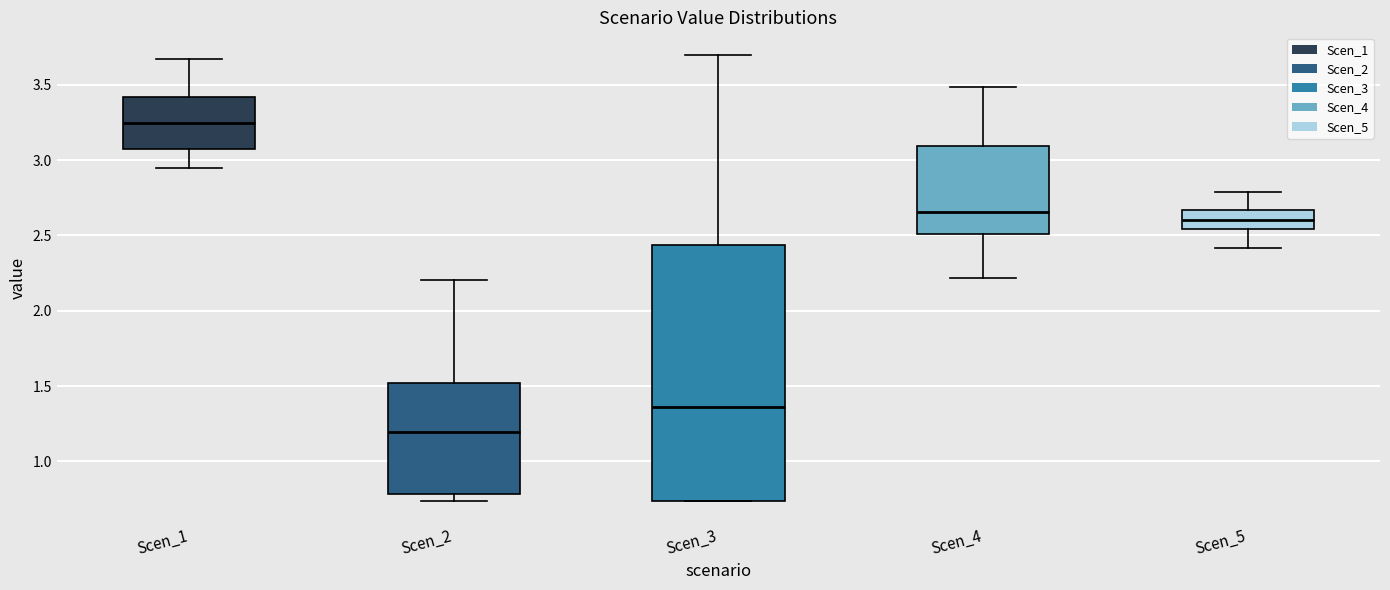

Reading left to right, read every box against the y-axis: the position of its median line, the range the box covers, and the ends of its whiskers. The values are not printed on the chart, so give them approximately, as read against the axis.

Scen_1: median 3.25, box 3.05 to 3.40, whiskers 2.95 to 3.65
Scen_2: median 1.20, box 0.80 to 1.50, whiskers 0.75 to 2.20
Scen_3: median 1.35, box 0.75 to 2.45, whiskers 0.75 to 3.70
Scen_4: median 2.65, box 2.50 to 3.10, whiskers 2.20 to 3.50
Scen_5: median 2.60, box 2.55 to 2.65, whiskers 2.40 to 2.80